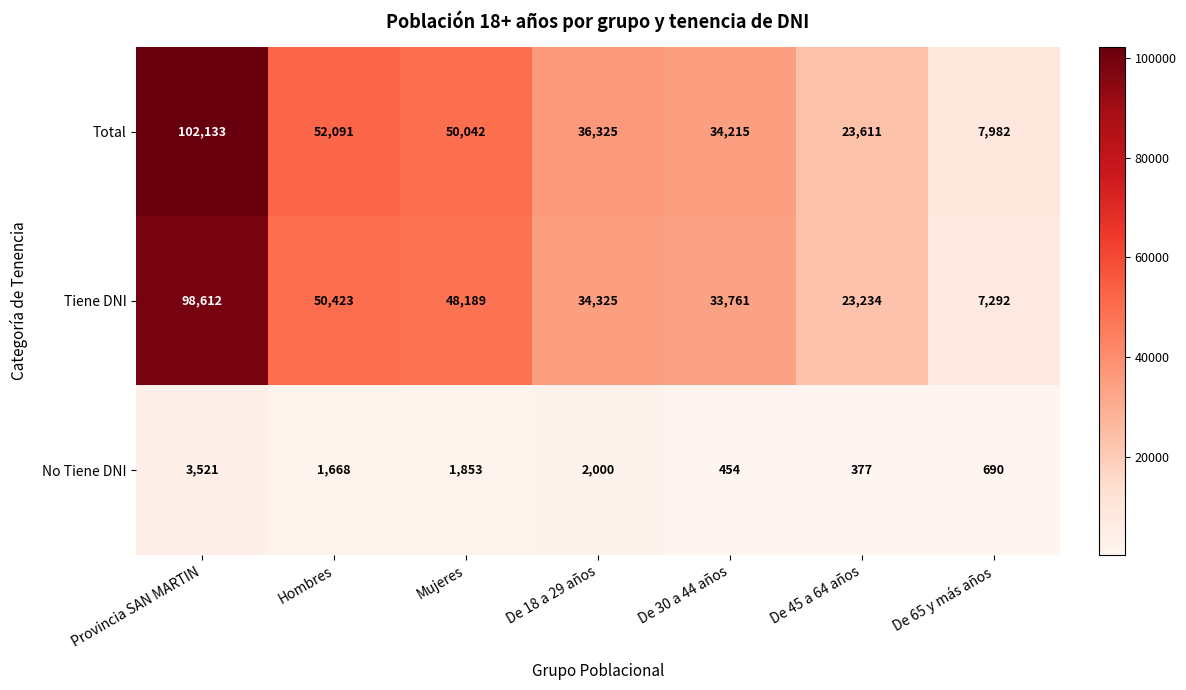

Which series changed the most between Hombres and De 18 a 29 años?

Tiene DNI